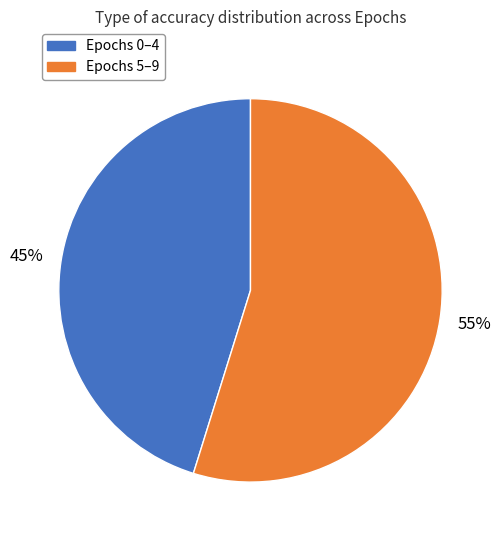

To the nearest percent, what is the average slice percentage?

50%